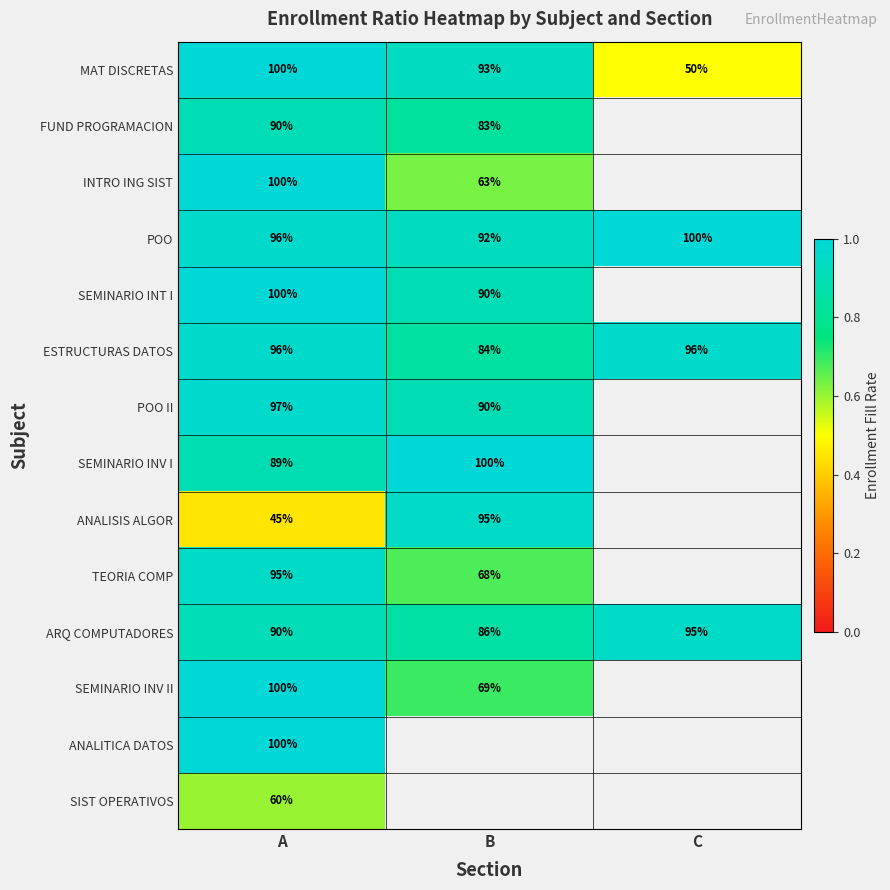

Rank the categories by POO value from lowest to highest.

B, A, C